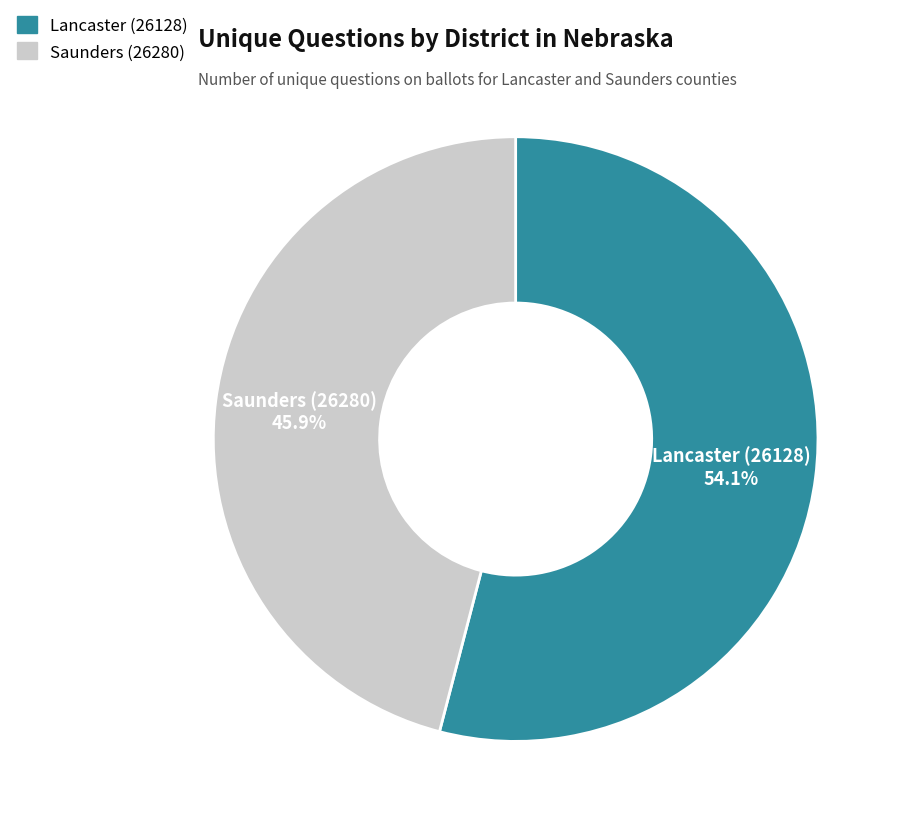

Which slice is the smallest?

Saunders (26280)